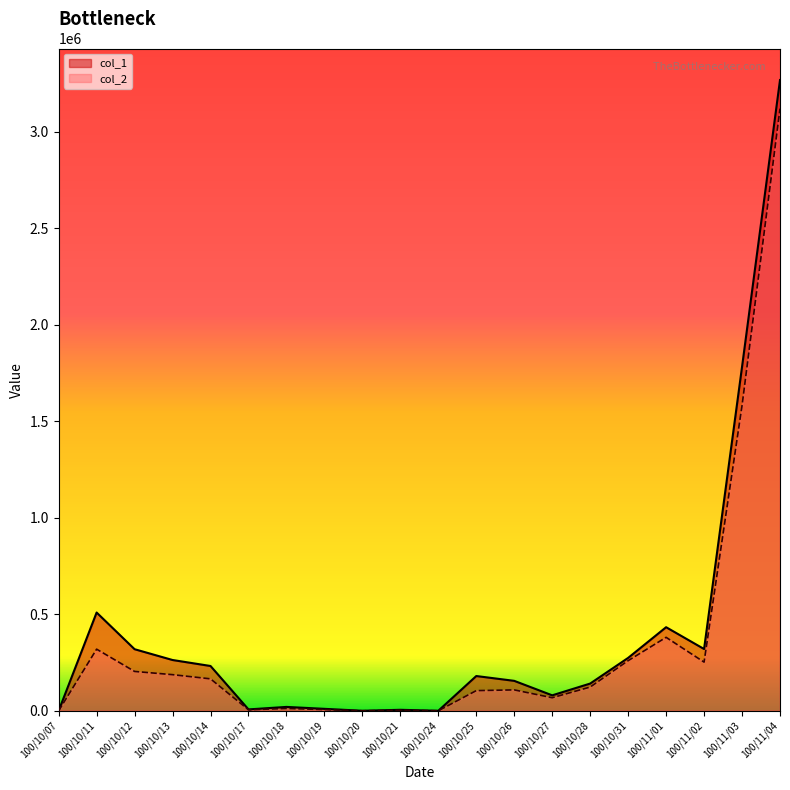

Reading right to left, what are all the values shown in this chart?

col_1: 100/11/04=3268000	100/11/03=1782000	100/11/02=320000	100/11/01=433000	100/10/31=274000	100/10/28=141000	100/10/27=80000	100/10/26=155000	100/10/25=180000	100/10/24=0	100/10/21=5000	100/10/20=0	100/10/19=10000	100/10/18=20000	100/10/17=7000	100/10/14=232000	100/10/13=263000	100/10/12=319000	100/10/11=509000	100/10/07=0
col_2: 100/11/04=3119810	100/11/03=1581090	100/11/02=252100	100/11/01=380440	100/10/31=259570	100/10/28=122910	100/10/27=67550	100/10/26=108200	100/10/25=104400	100/10/24=0	100/10/21=2650	100/10/20=0	100/10/19=6200	100/10/18=12100	100/10/17=5100	100/10/14=165420	100/10/13=187080	100/10/12=203840	100/10/11=319220	100/10/07=0